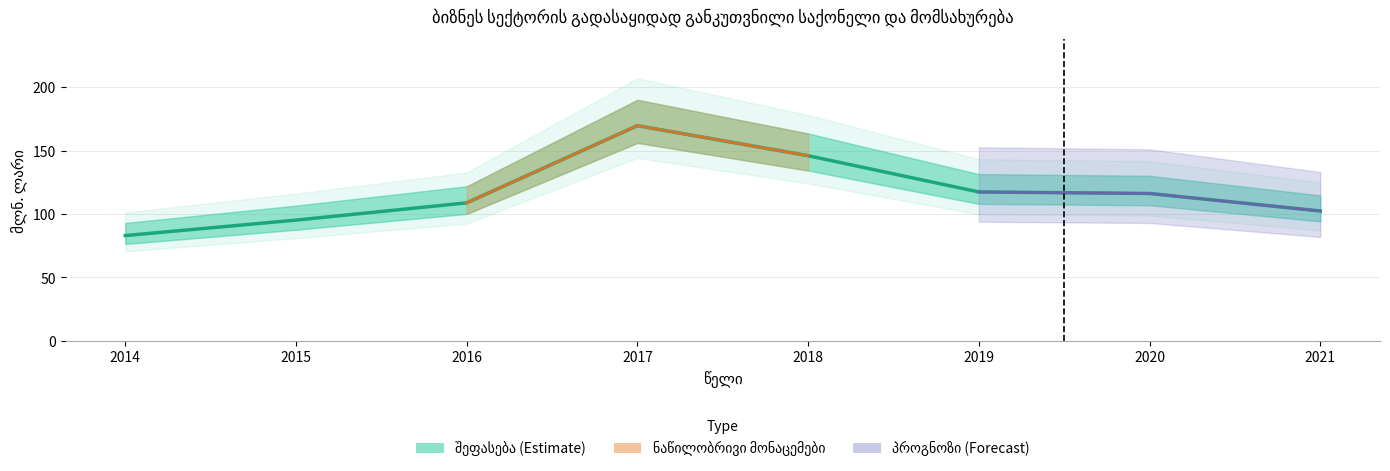

What is the average value?

117.3